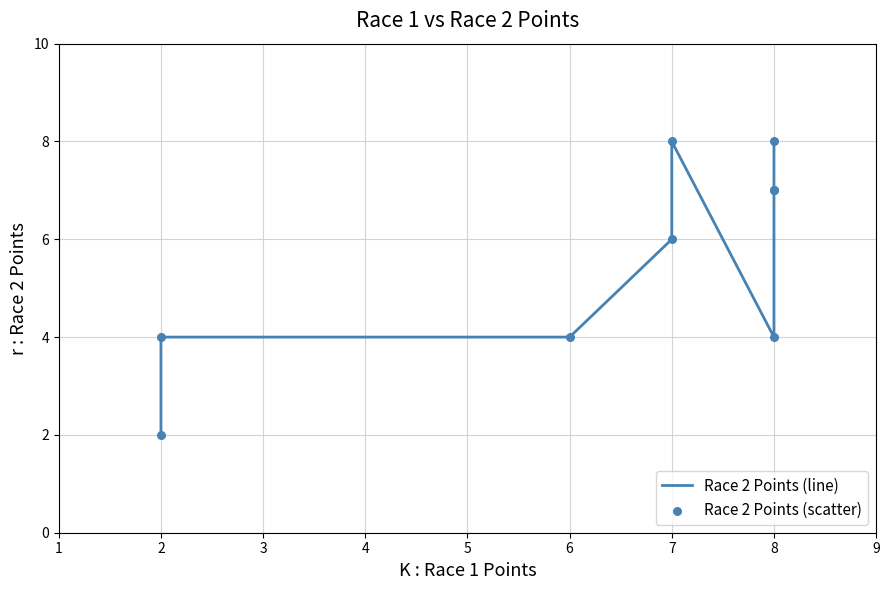

What are all the series names shown in the legend?

Race 2 Points (line), Race 2 Points (scatter)